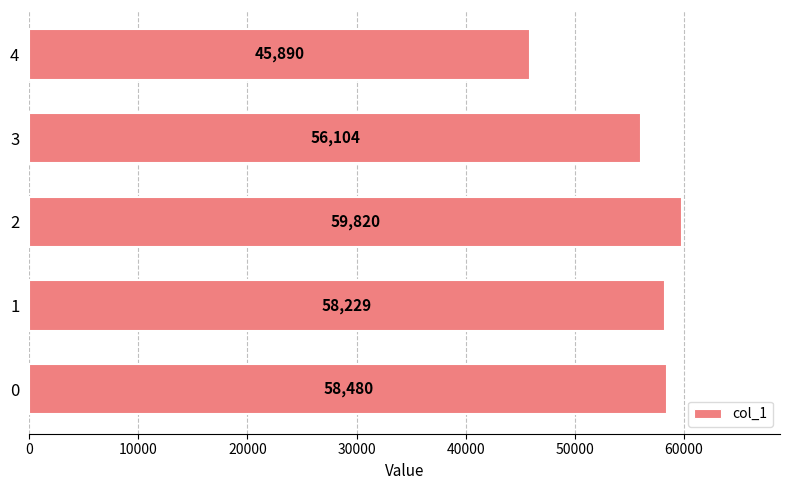

How many series are shown in this chart?

1